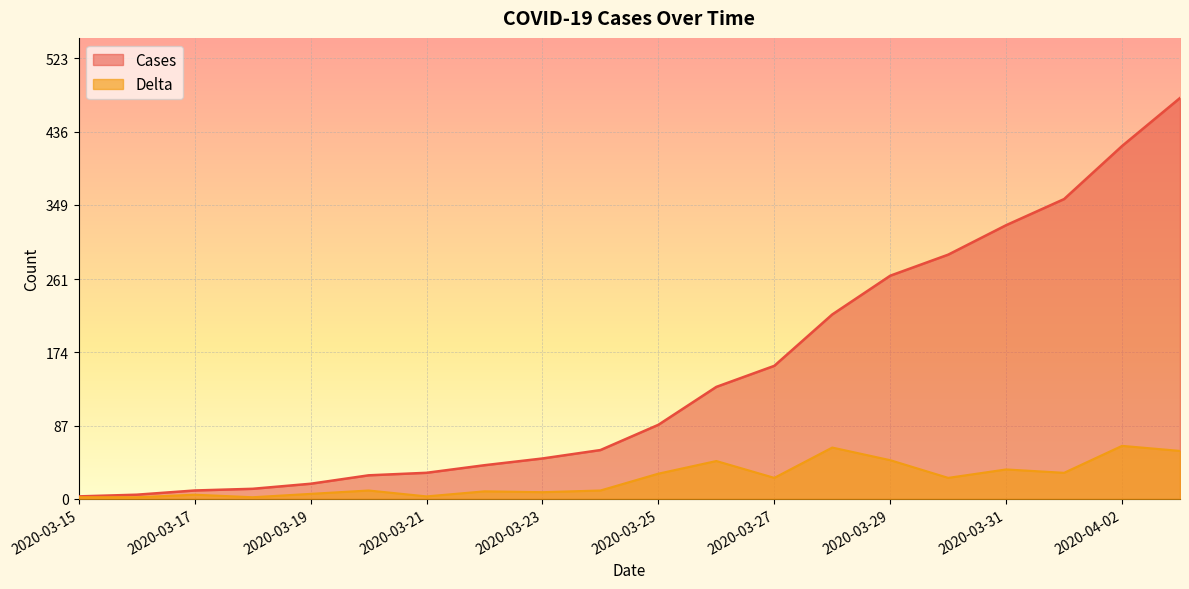

Rank the series by their maximum value, from highest to lowest.

Cases, Delta